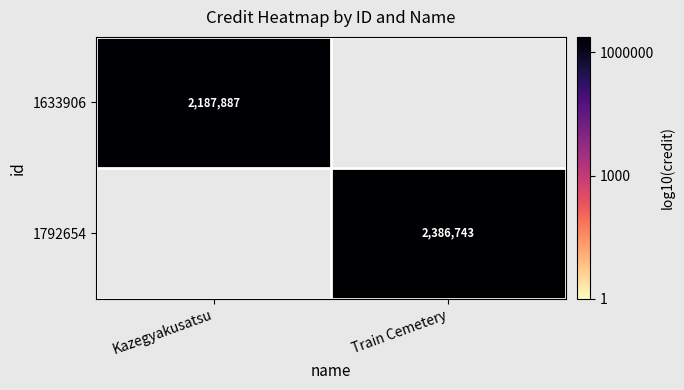

Which label corresponds to the largest value in the chart?

Train Cemetery